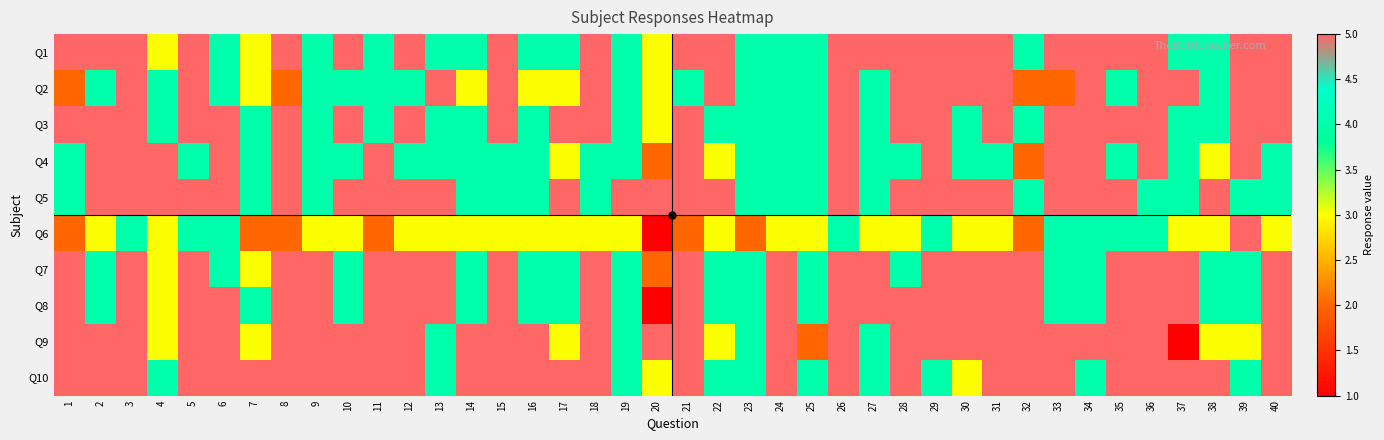

Reading left to right, transcribe all the data shown in this chart.

Q1: 1=5	2=5	3=5	4=3	5=5	6=4	7=3	8=5	9=4	10=5	11=4	12=5	13=4	14=4	15=5	16=4	17=4	18=5	19=4	20=3	21=5	22=5	23=4	24=4	25=4	26=5	27=5	28=5	29=5	30=5	31=5	32=4	33=5	34=5	35=5	36=5	37=4	38=4	39=5	40=5
Q2: 1=2	2=4	3=5	4=4	5=5	6=4	7=3	8=2	9=4	10=4	11=4	12=4	13=5	14=3	15=5	16=3	17=3	18=5	19=4	20=3	21=4	22=5	23=4	24=4	25=4	26=5	27=4	28=5	29=5	30=5	31=5	32=2	33=2	34=5	35=4	36=5	37=5	38=4	39=5	40=5
Q3: 1=5	2=5	3=5	4=4	5=5	6=5	7=4	8=5	9=4	10=5	11=4	12=5	13=4	14=4	15=5	16=4	17=5	18=5	19=4	20=3	21=5	22=4	23=4	24=4	25=4	26=5	27=4	28=5	29=5	30=4	31=5	32=4	33=5	34=5	35=5	36=5	37=4	38=4	39=5	40=5
Q4: 1=4	2=5	3=5	4=5	5=4	6=5	7=4	8=5	9=4	10=4	11=5	12=4	13=4	14=4	15=4	16=4	17=3	18=4	19=4	20=2	21=5	22=3	23=4	24=4	25=4	26=5	27=4	28=4	29=5	30=4	31=4	32=2	33=5	34=5	35=4	36=5	37=4	38=3	39=5	40=4
Q5: 1=4	2=5	3=5	4=5	5=5	6=5	7=4	8=5	9=4	10=5	11=5	12=5	13=5	14=4	15=4	16=4	17=5	18=4	19=5	20=5	21=5	22=5	23=4	24=4	25=4	26=5	27=4	28=5	29=5	30=5	31=5	32=4	33=5	34=5	35=5	36=4	37=4	38=5	39=4	40=4
Q6: 1=2	2=3	3=4	4=3	5=4	6=4	7=2	8=2	9=3	10=3	11=2	12=3	13=3	14=3	15=3	16=3	17=3	18=3	19=3	20=1	21=2	22=3	23=2	24=3	25=3	26=4	27=3	28=3	29=4	30=3	31=3	32=2	33=4	34=4	35=4	36=4	37=3	38=3	39=5	40=3
Q7: 1=5	2=4	3=5	4=3	5=5	6=4	7=3	8=5	9=5	10=4	11=5	12=5	13=5	14=4	15=5	16=4	17=4	18=5	19=4	20=2	21=5	22=4	23=4	24=5	25=4	26=5	27=5	28=4	29=5	30=5	31=5	32=5	33=4	34=4	35=5	36=5	37=5	38=4	39=4	40=5
Q8: 1=5	2=4	3=5	4=3	5=5	6=5	7=4	8=5	9=5	10=4	11=5	12=5	13=5	14=4	15=5	16=4	17=4	18=5	19=4	20=1	21=5	22=4	23=4	24=5	25=4	26=5	27=5	28=5	29=5	30=5	31=5	32=5	33=4	34=4	35=5	36=5	37=5	38=4	39=4	40=5
Q9: 1=5	2=5	3=5	4=3	5=5	6=5	7=3	8=5	9=5	10=5	11=5	12=5	13=4	14=5	15=5	16=5	17=3	18=5	19=4	20=5	21=5	22=3	23=4	24=5	25=2	26=5	27=4	28=5	29=5	30=5	31=5	32=5	33=5	34=5	35=5	36=5	37=1	38=3	39=3	40=5
Q10: 1=5	2=5	3=5	4=4	5=5	6=5	7=5	8=5	9=5	10=5	11=5	12=5	13=4	14=5	15=5	16=5	17=5	18=5	19=4	20=3	21=5	22=4	23=4	24=5	25=4	26=5	27=4	28=5	29=4	30=3	31=5	32=5	33=5	34=4	35=5	36=5	37=5	38=5	39=4	40=5